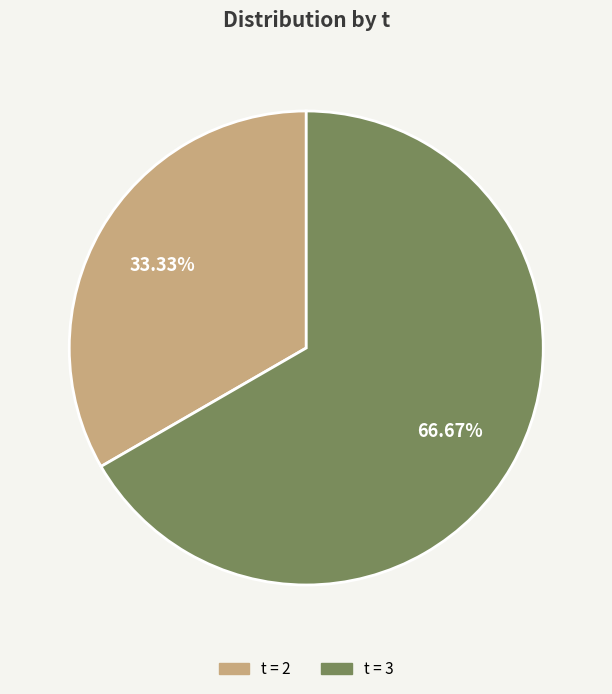

How many slices are in this pie chart?

2